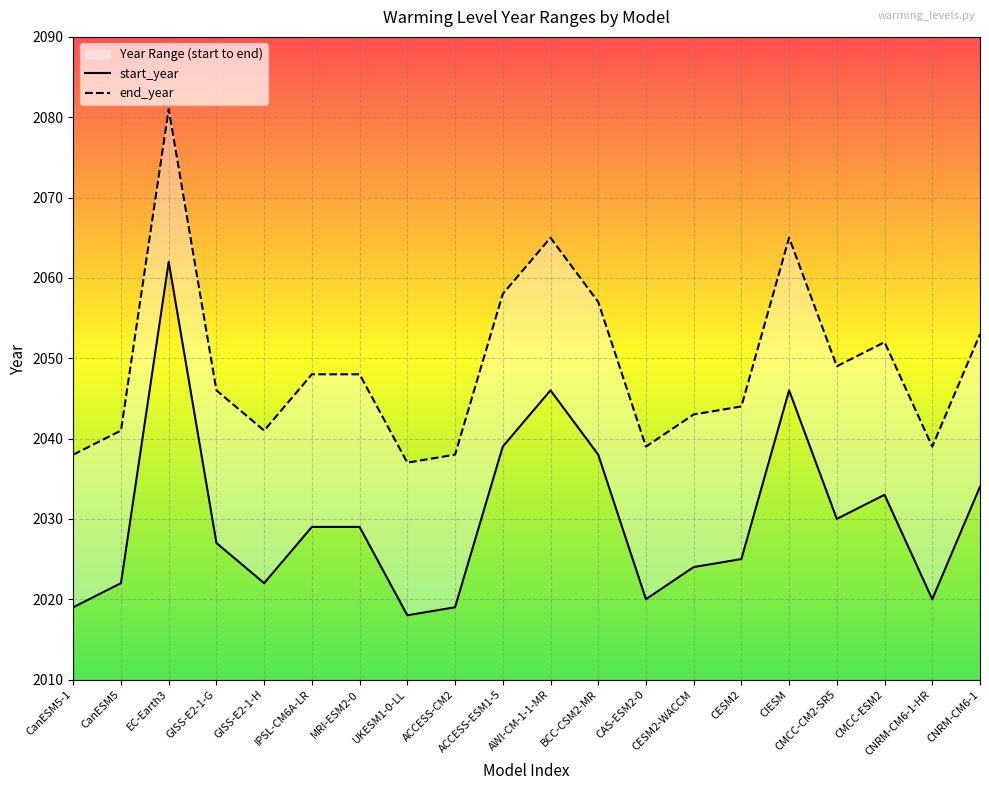

In end_year, how many points are higher than both neighbors (excluding endpoints)?

4